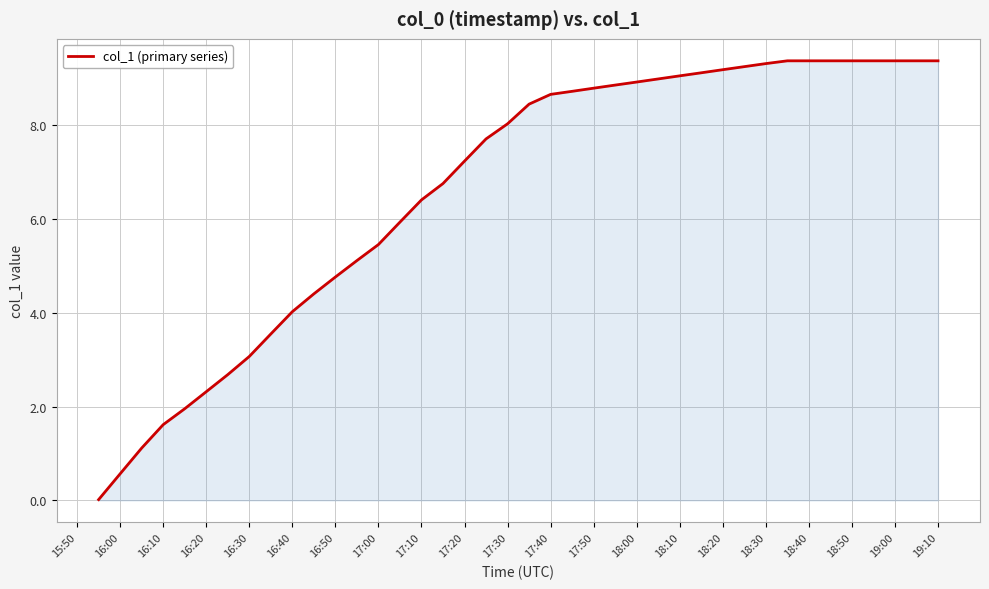

What is the maximum value shown in the chart?

9.4